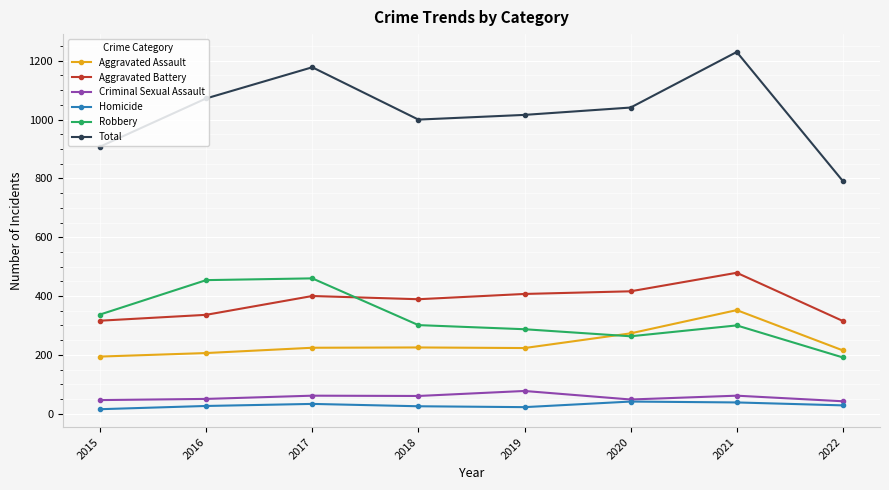

What are all the series names shown in the legend?

Aggravated Assault, Aggravated Battery, Criminal Sexual Assault, Homicide, Robbery, Total